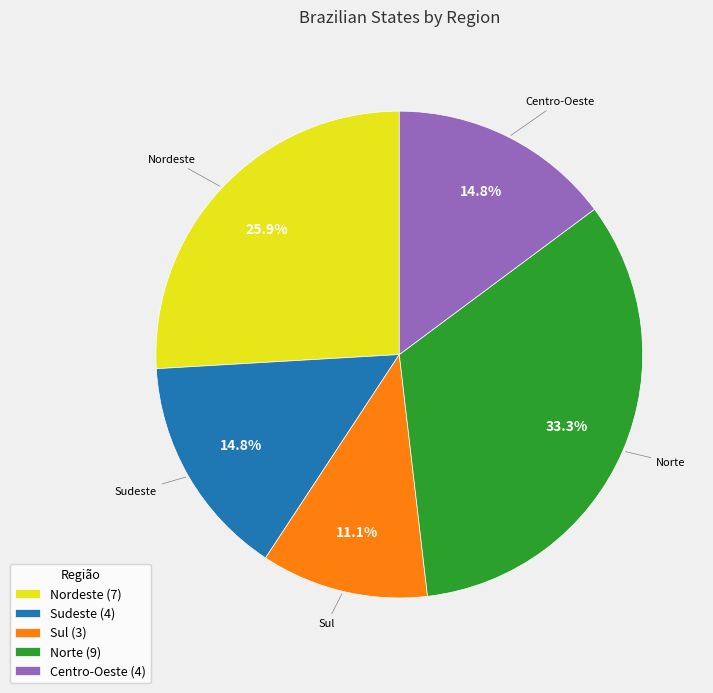

Combined, do Sul and Nordeste account for over 50%?

No